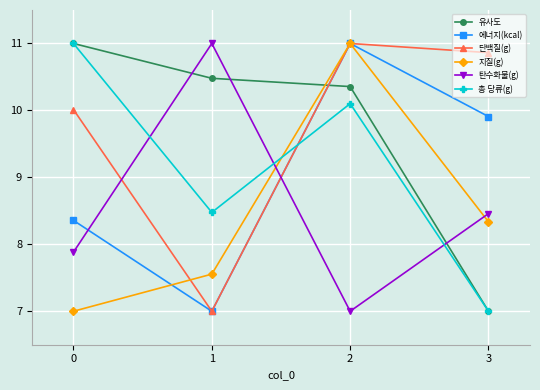

The 탄수화물(g) series shows 2.7 at 1. True or false?

False